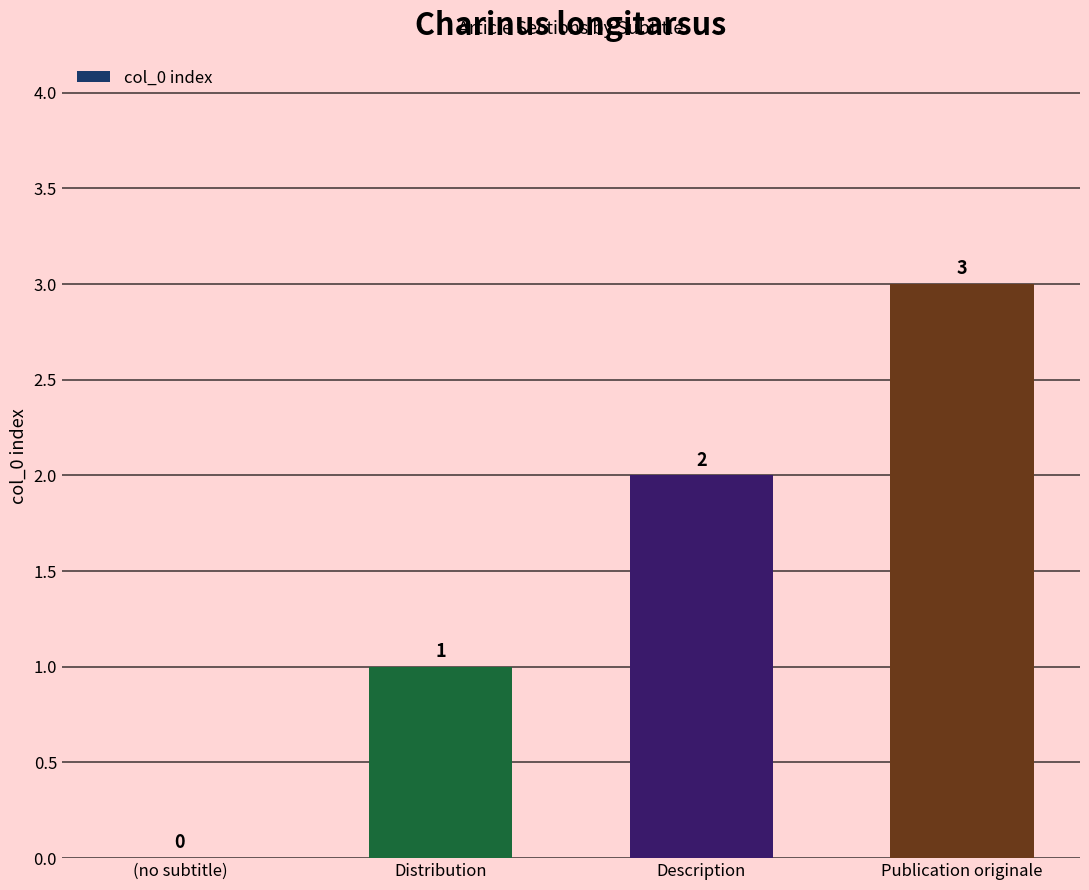

Count the values in the range 1 to 3.

3